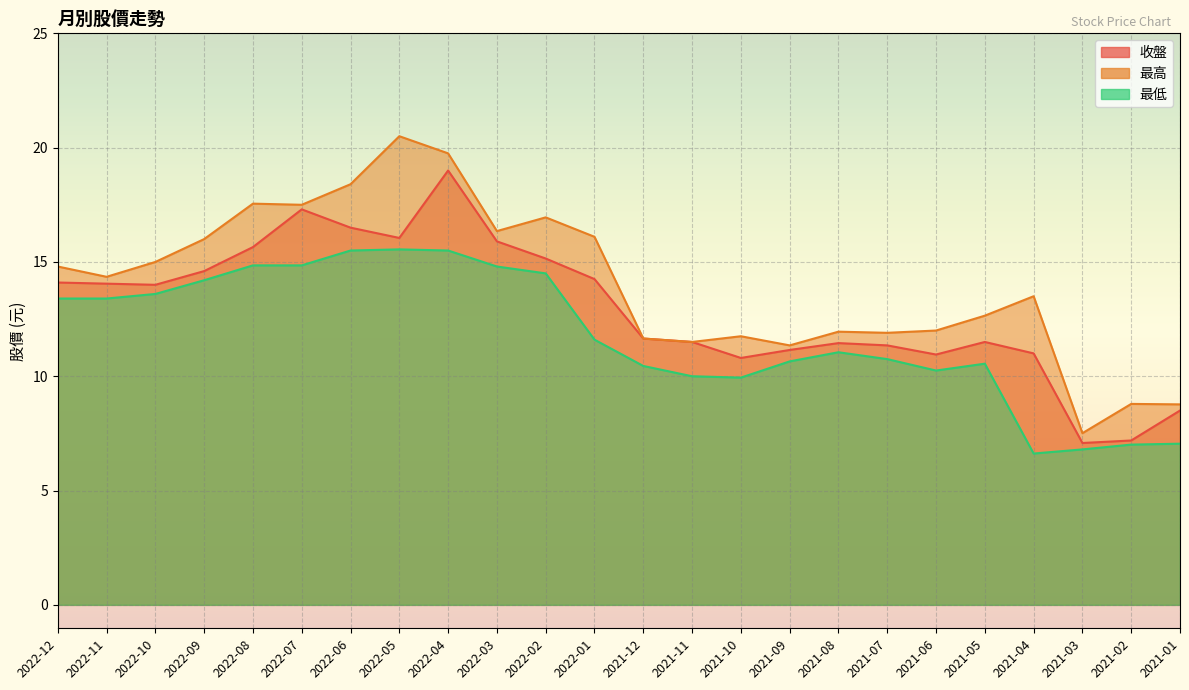

The 最低 series shows 5.3 at 2021-05. True or false?

False